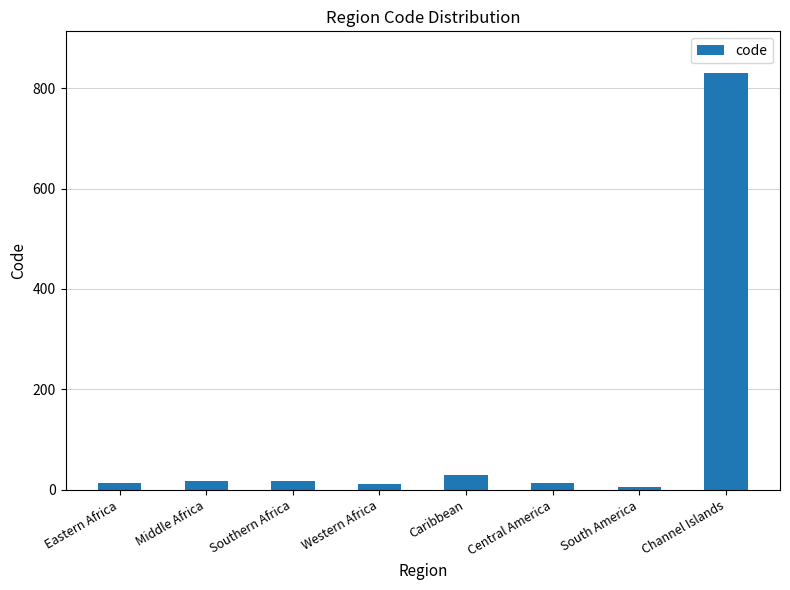

Are the bars horizontal?

No